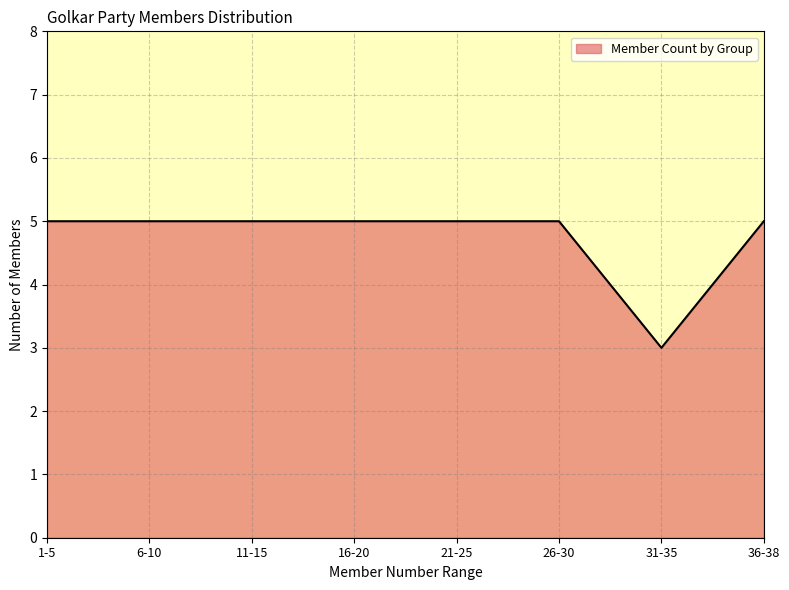

Is it true that the value at 1-5 is 5?

True